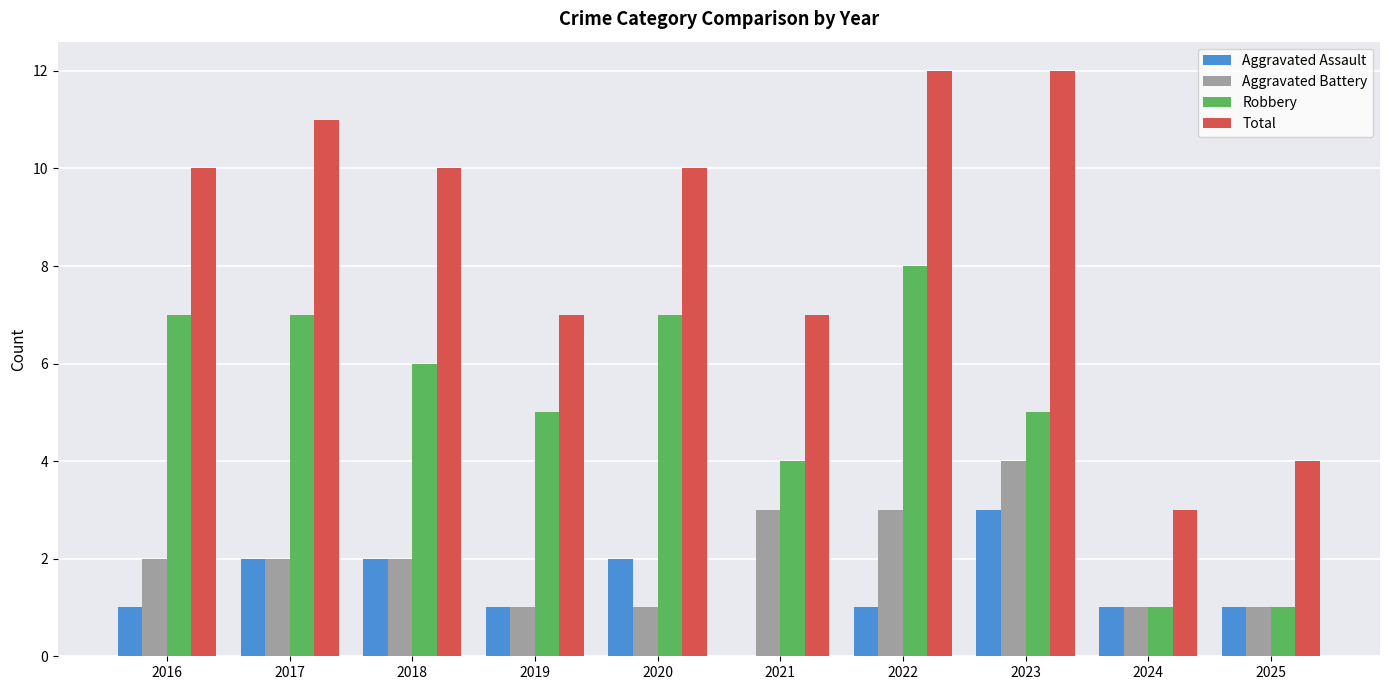

How many categories are shown in the chart?

10